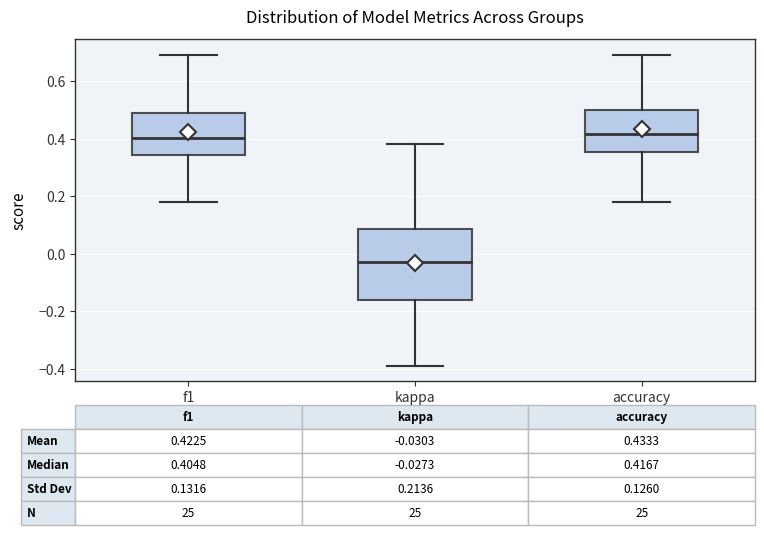

Comparing the boxes themselves (not the whiskers), which one is the tallest?

kappa